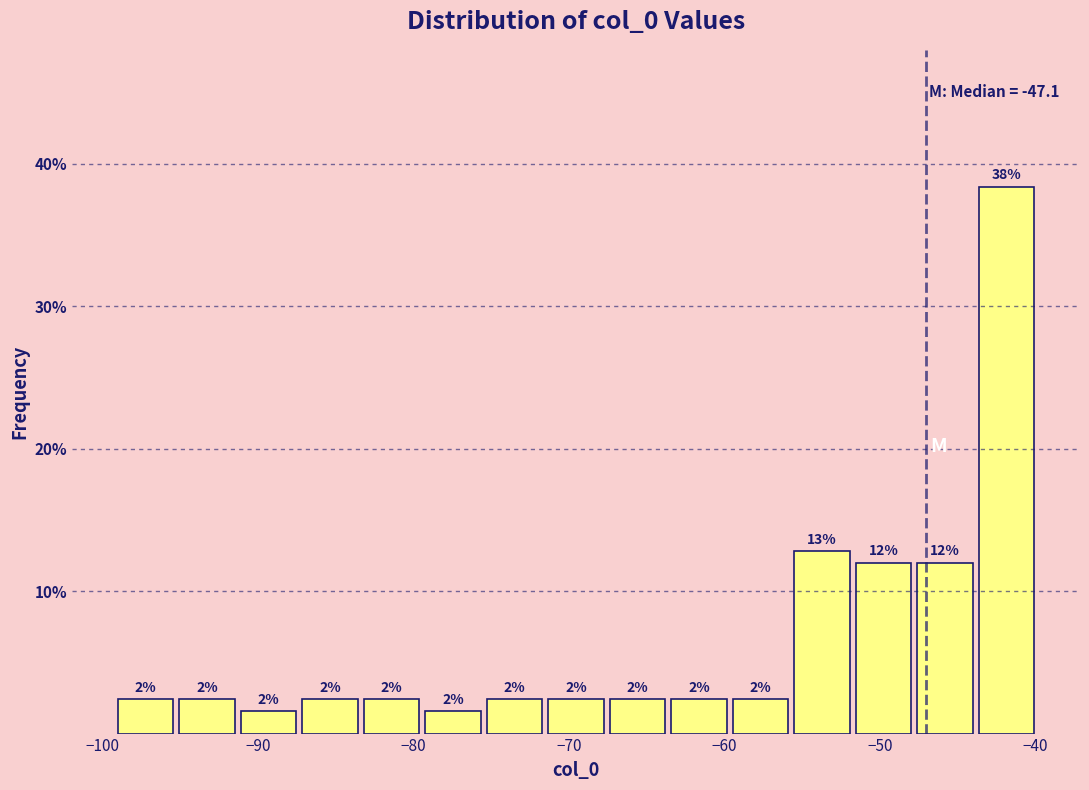

Read against the x-axis, roughly where is the centre of the tallest bar?

-42